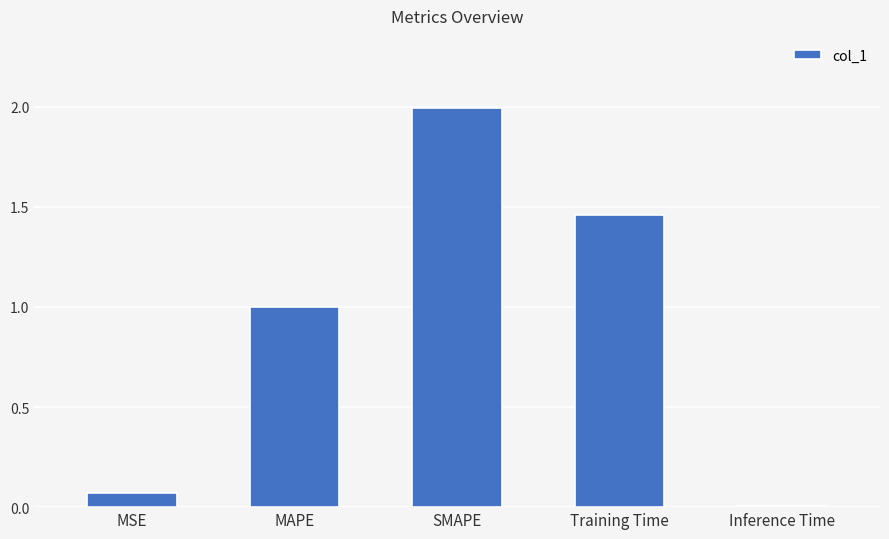

What is the change in value from SMAPE to Inference Time?

-2.0